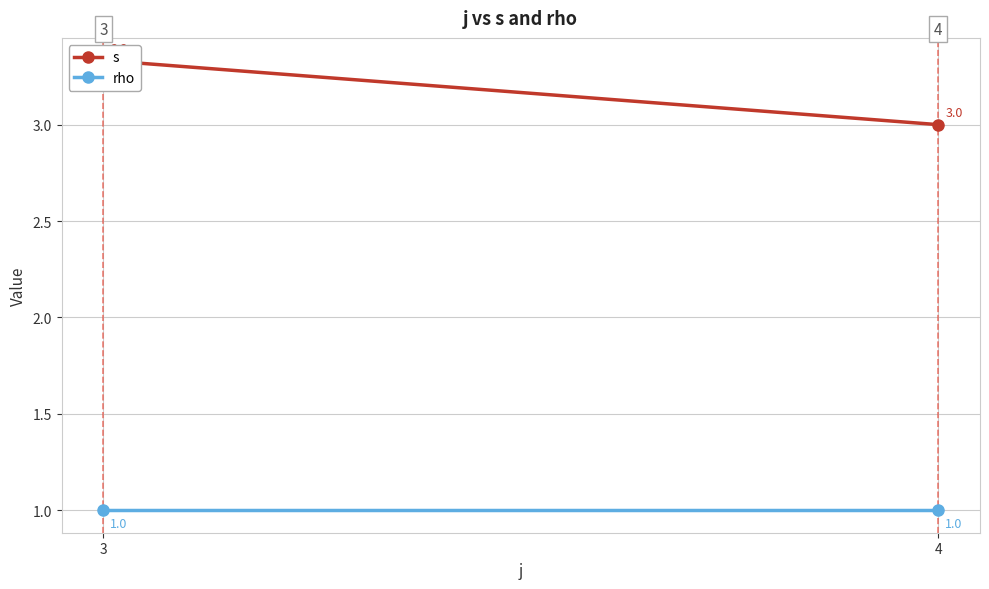

Which series has the largest range (max minus min)?

s